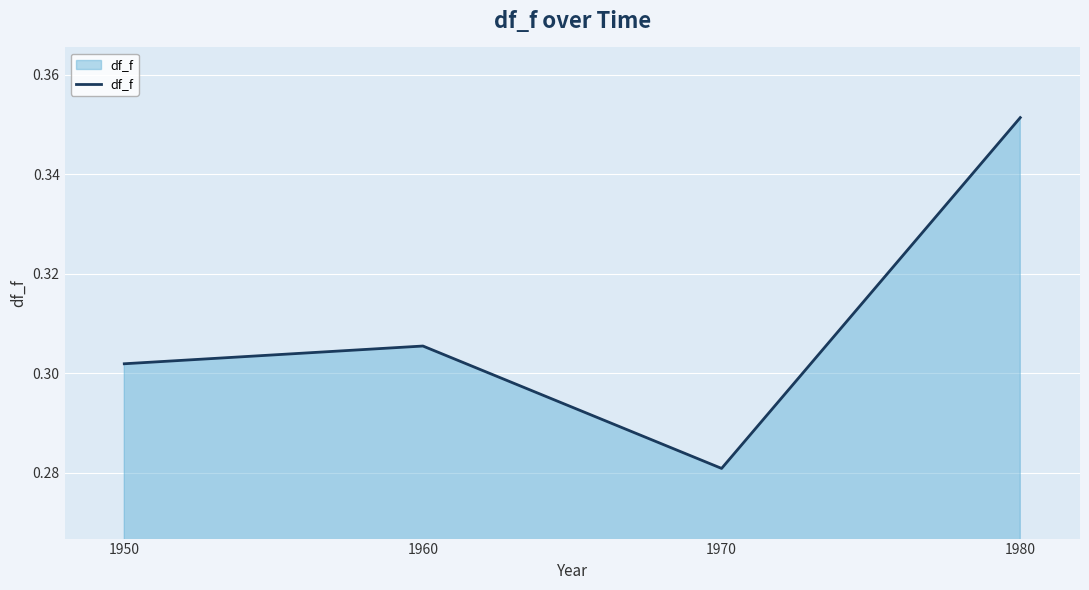

Count the values in the range 0 to 1.

4